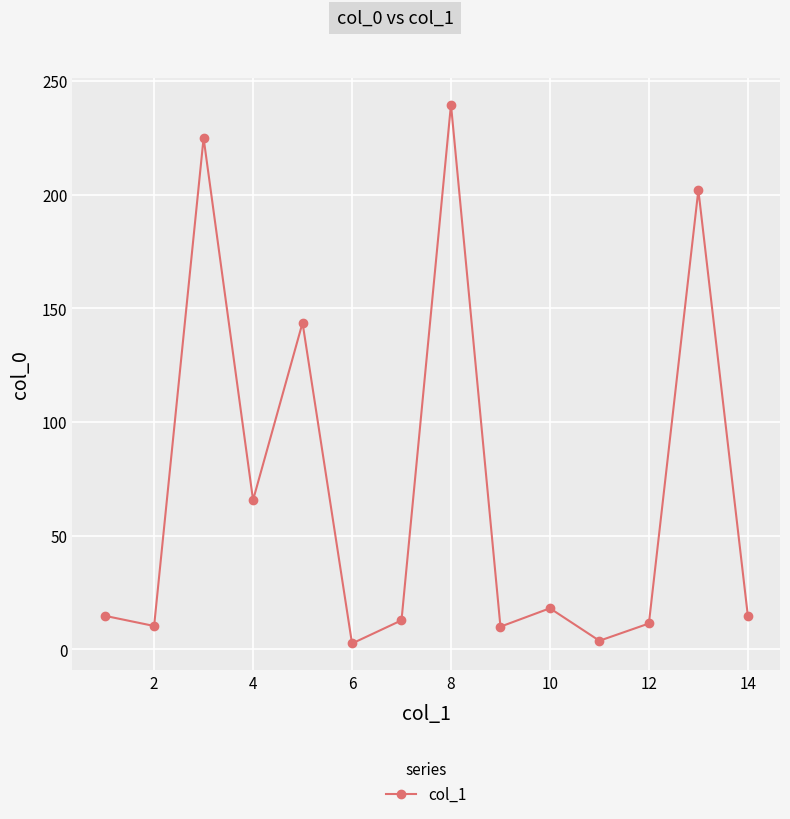

What is the average value?

69.5